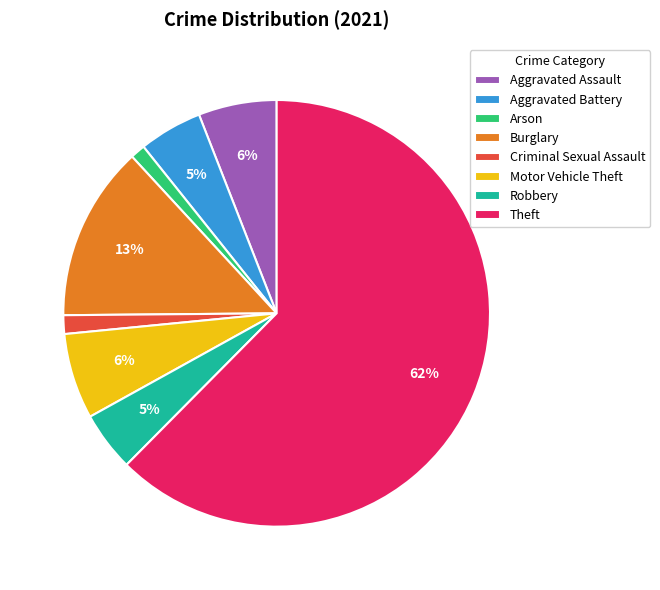

To the nearest percent, what is the difference between the Arson and Aggravated Assault slice percentages?

5%